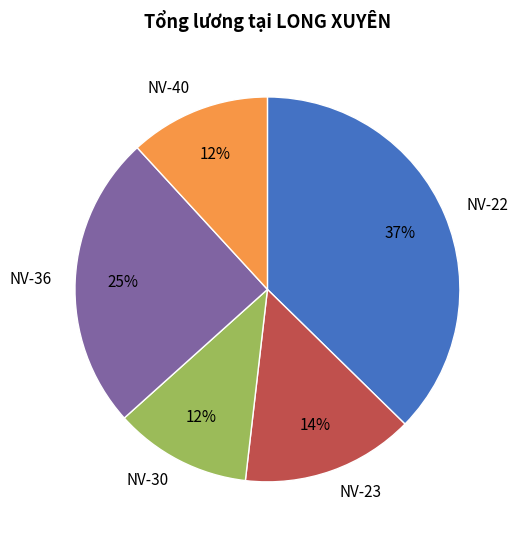

Which category has the biggest portion of the pie?

NV-22